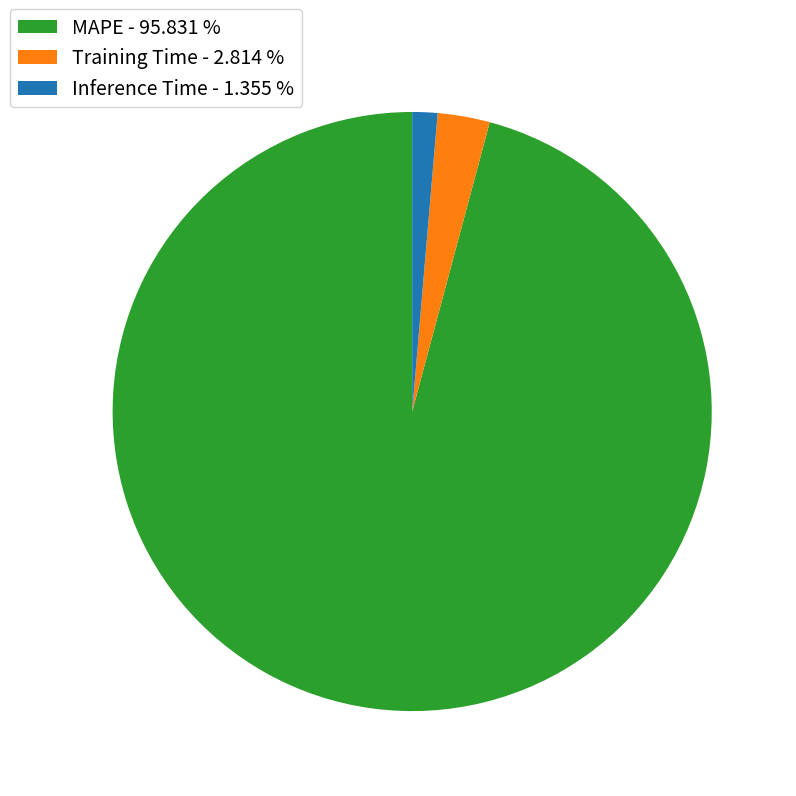

What is the largest slice in the pie chart?

MAPE